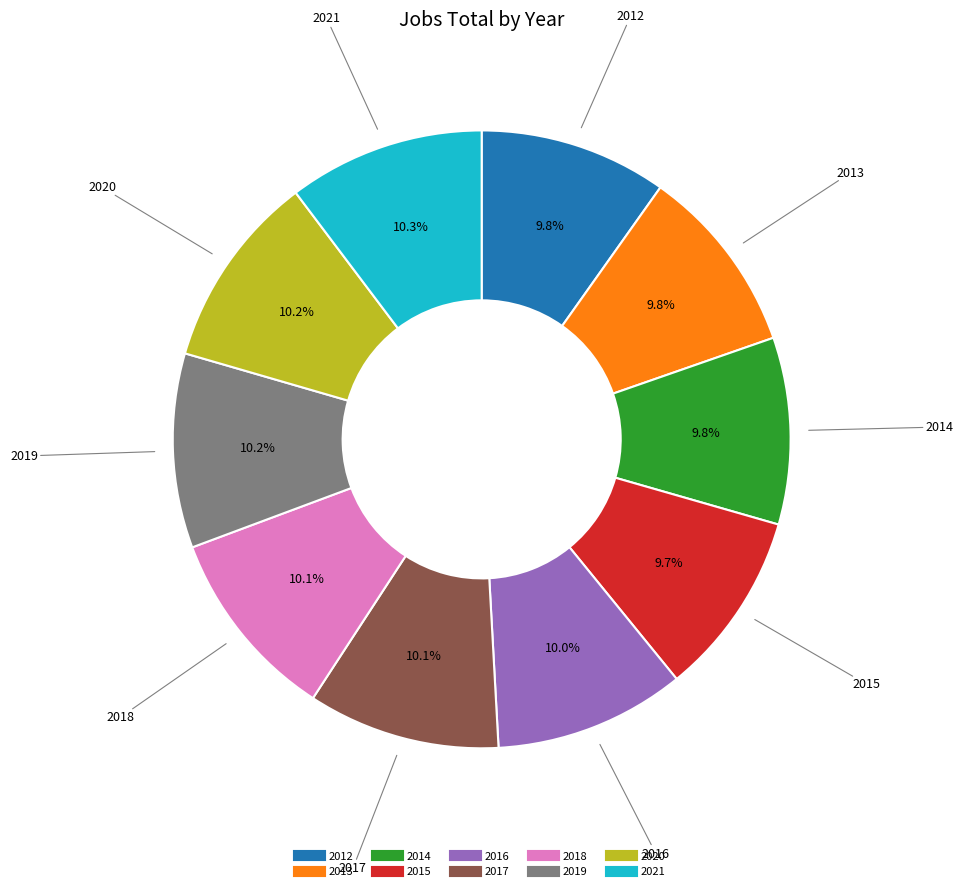

What is the ratio of the value at 2017 to the value at 2012?

1.0